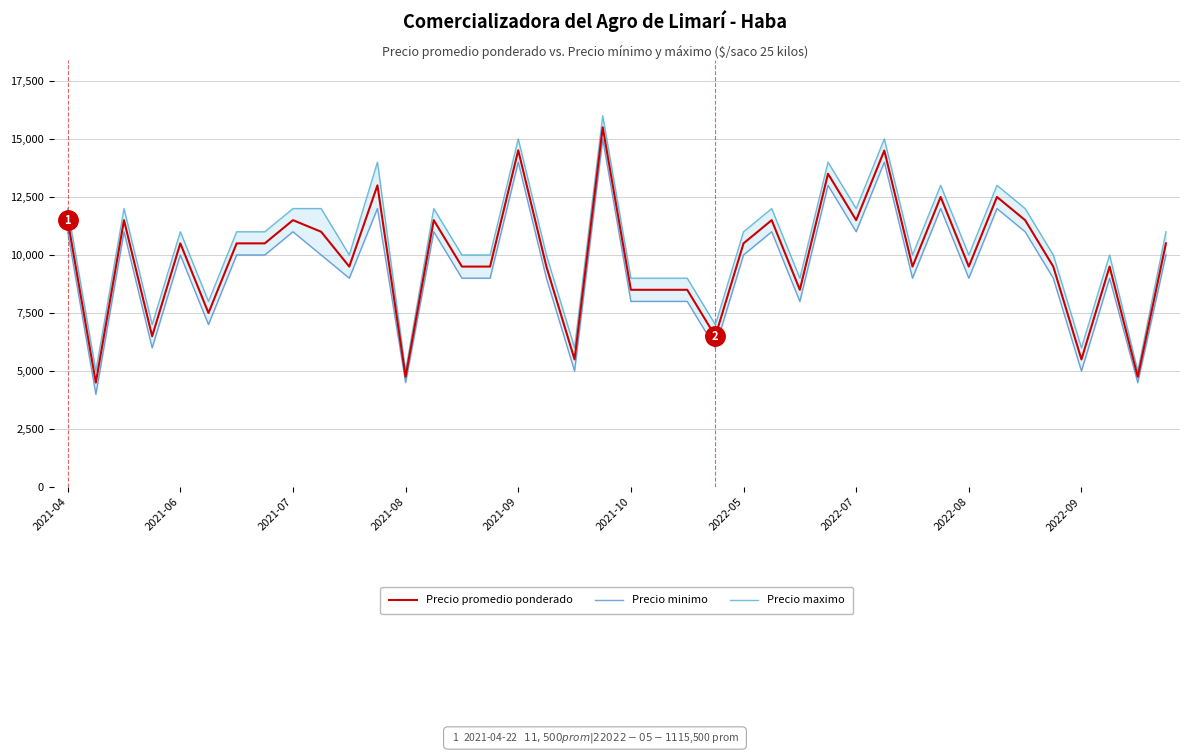

In Precio promedio ponderado, how many points are higher than both neighbors (excluding endpoints)?

13